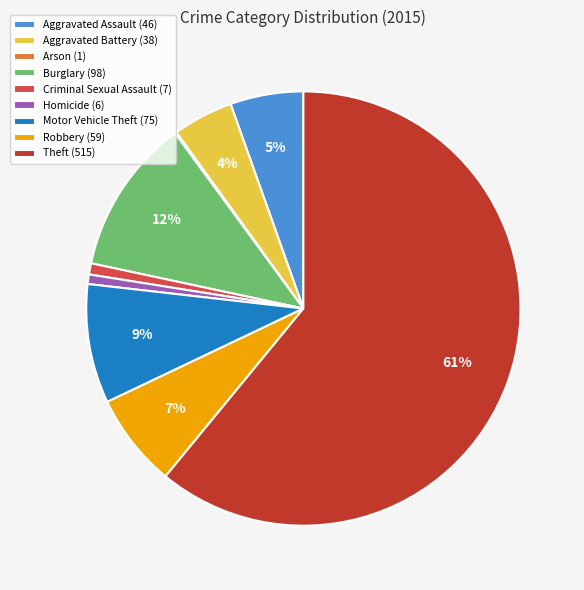

What percentage is the Homicide (6) slice, to the nearest percent?

1%